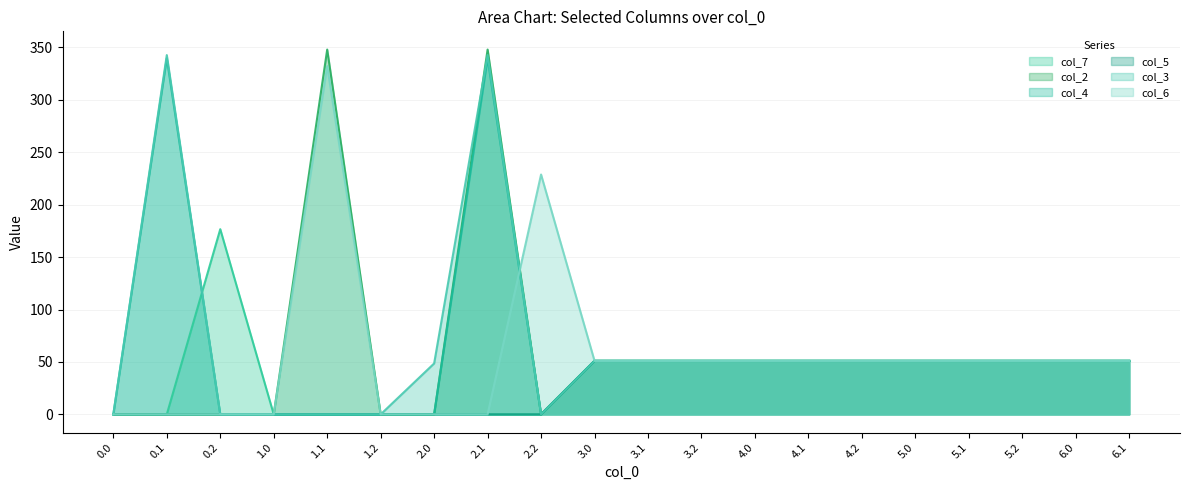

What is the label of the 2nd point from the right?

6.0